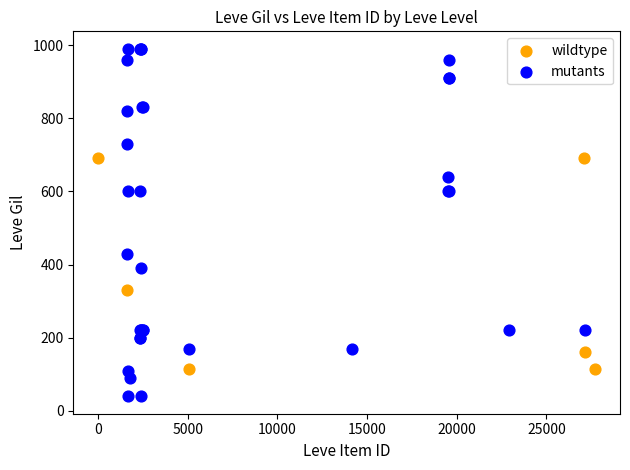

Which series has the largest Y range (max minus min)?

mutants